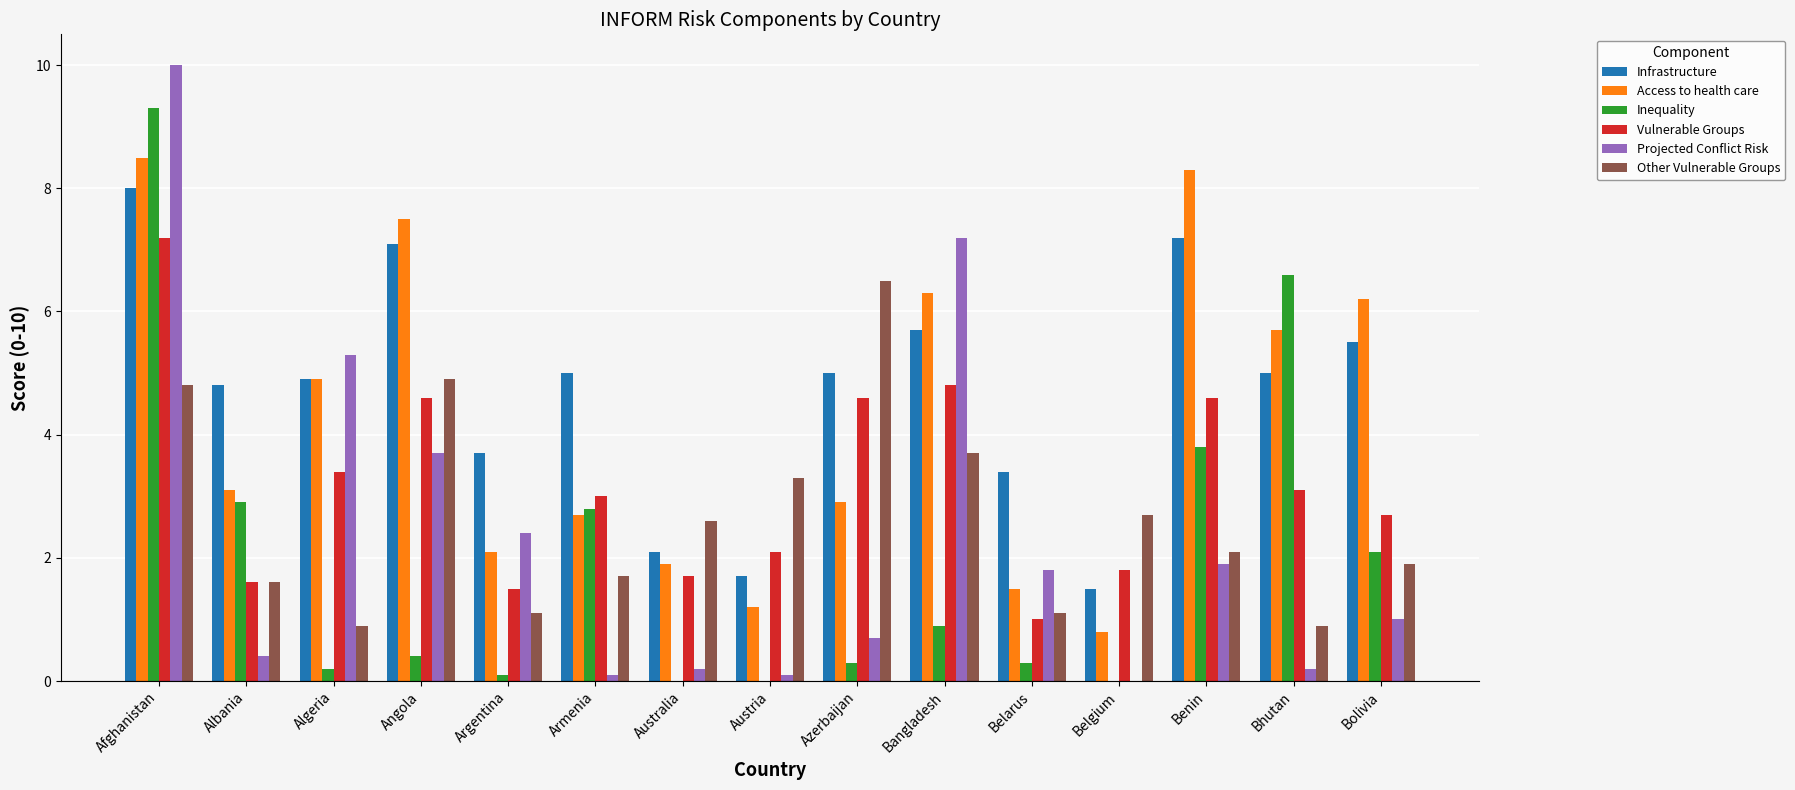

What is the average value of the Vulnerable Groups series?

3.2